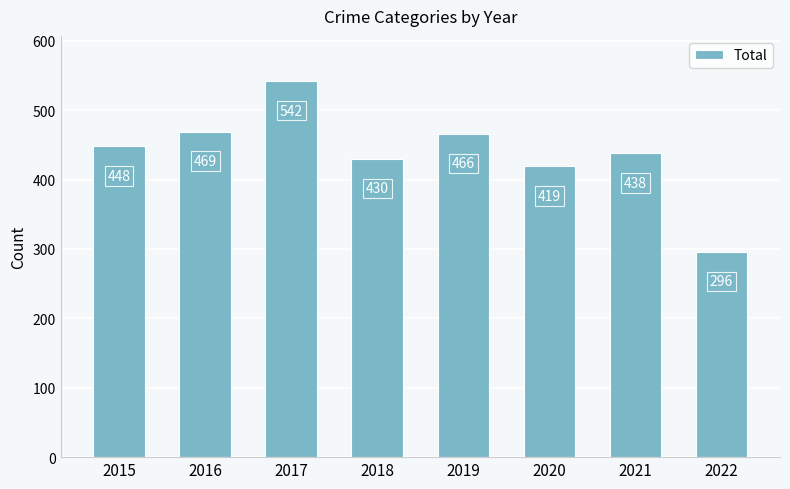

What is the difference between the maximum and minimum values?

246